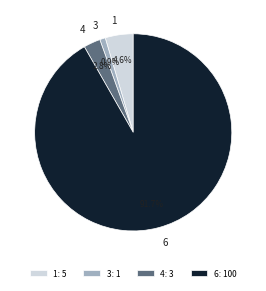

To the nearest percent, what is the difference between the largest and smallest slice percentages?

91%